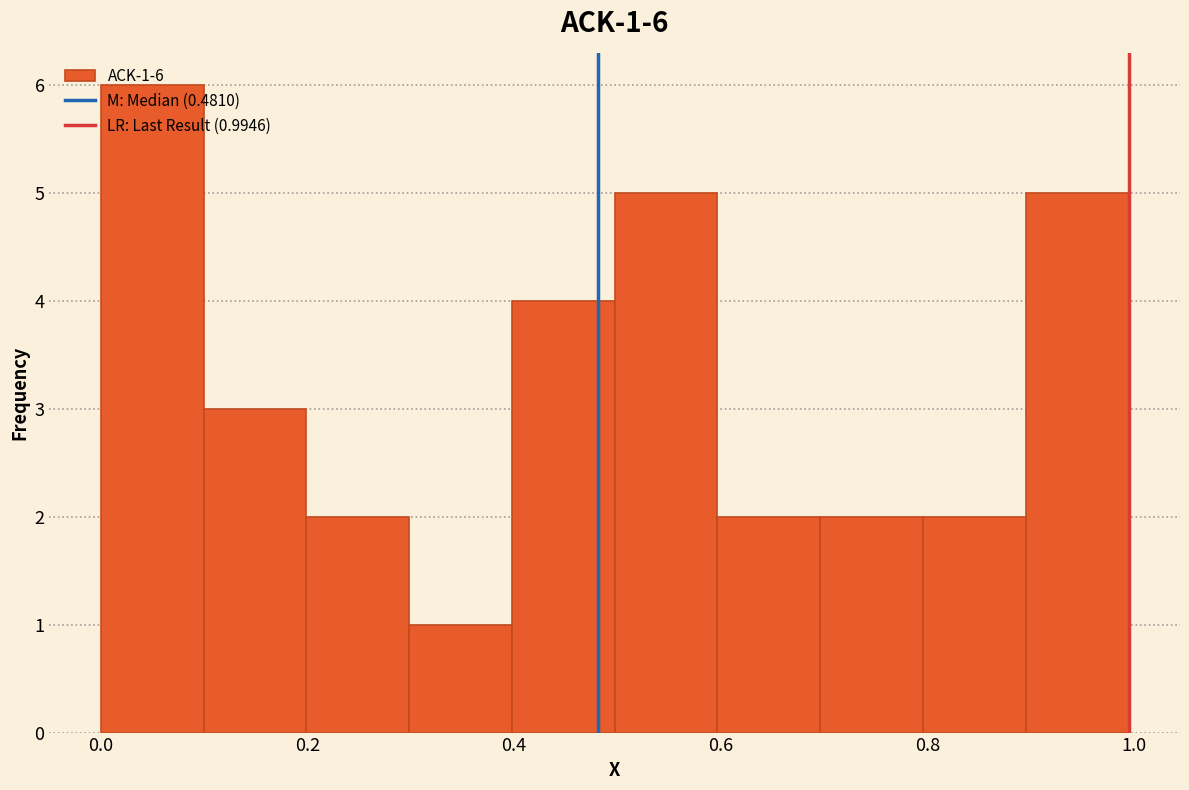

Which range on the x-axis has the tallest bar?

0.0 to 0.1